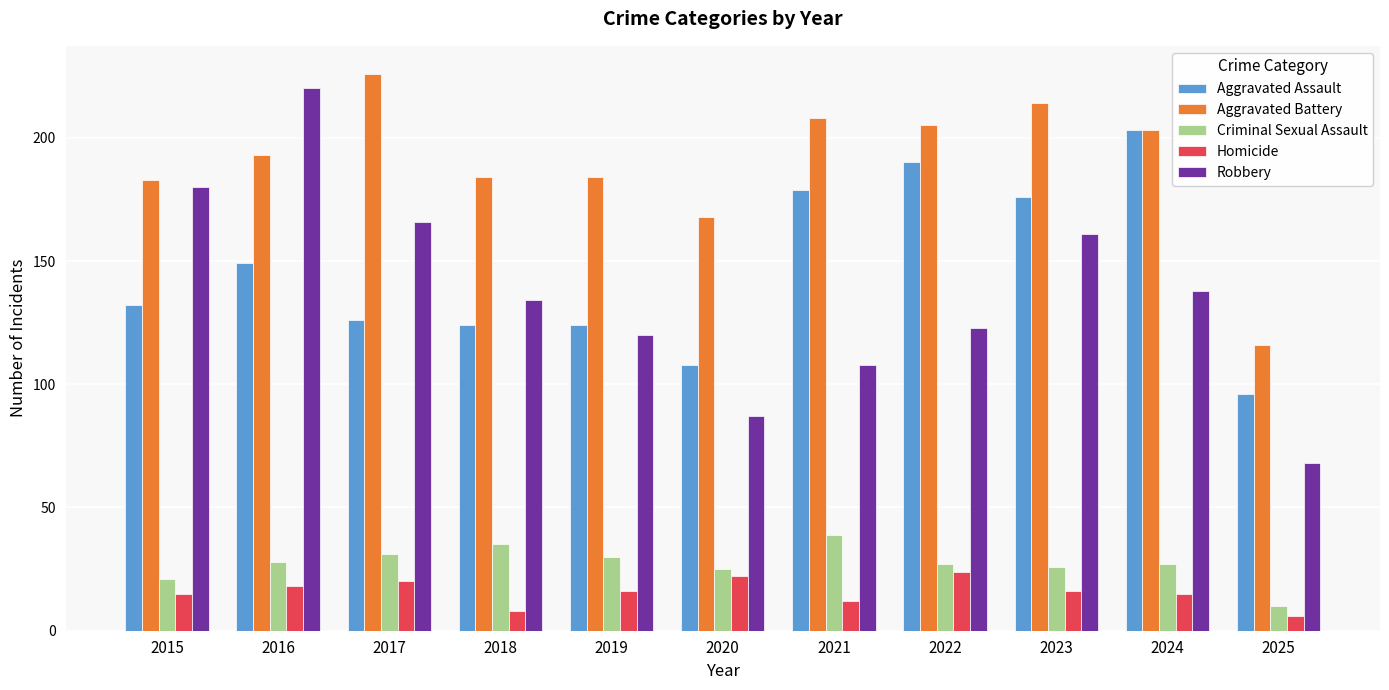

What are all the series names shown in the legend?

Aggravated Assault, Aggravated Battery, Criminal Sexual Assault, Homicide, Robbery